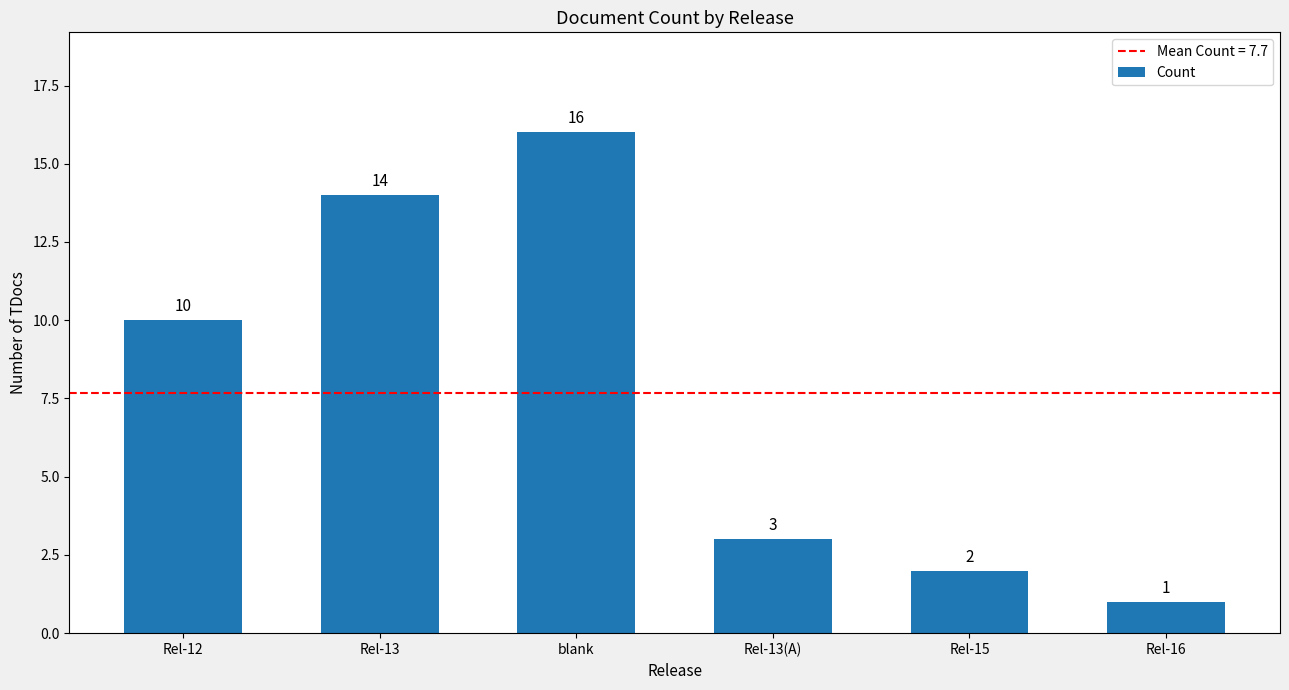

Approximately how many times larger is the value at Rel-12 compared to Rel-16?

10.0